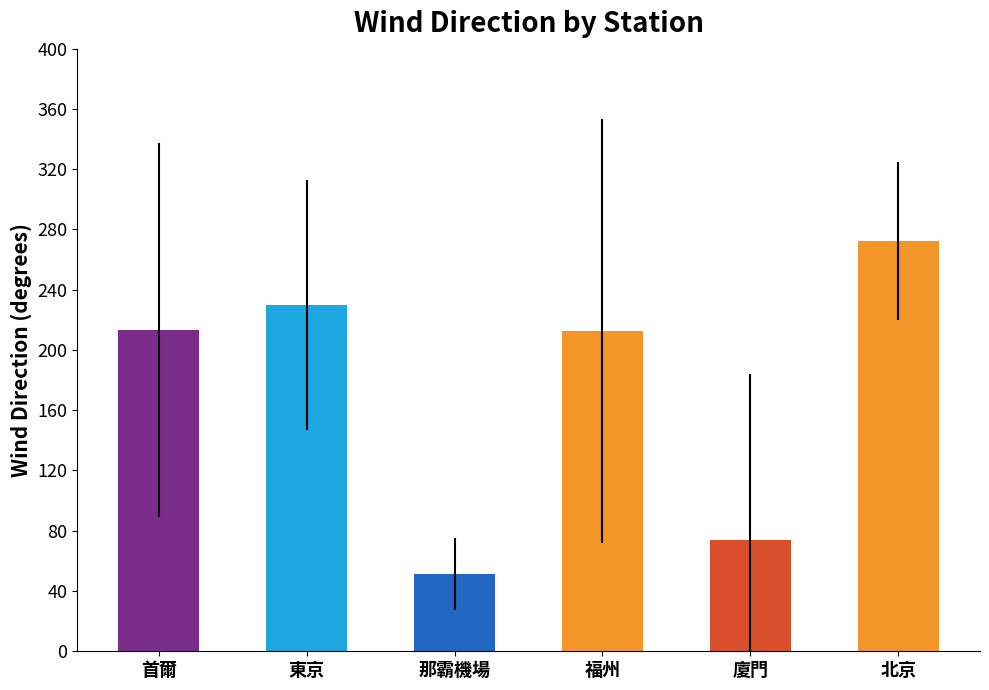

What is the average value of the 廈門 series?

74